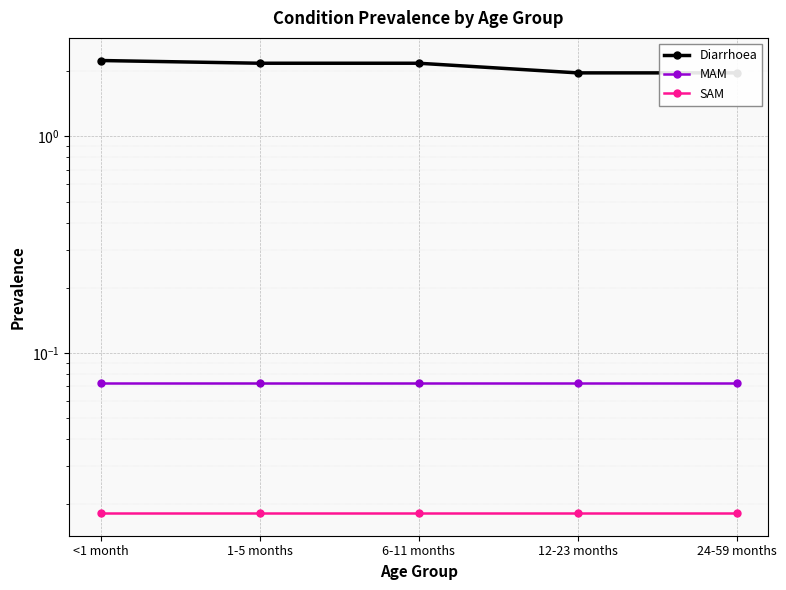

Which series has the widest spread of values?

Diarrhoea